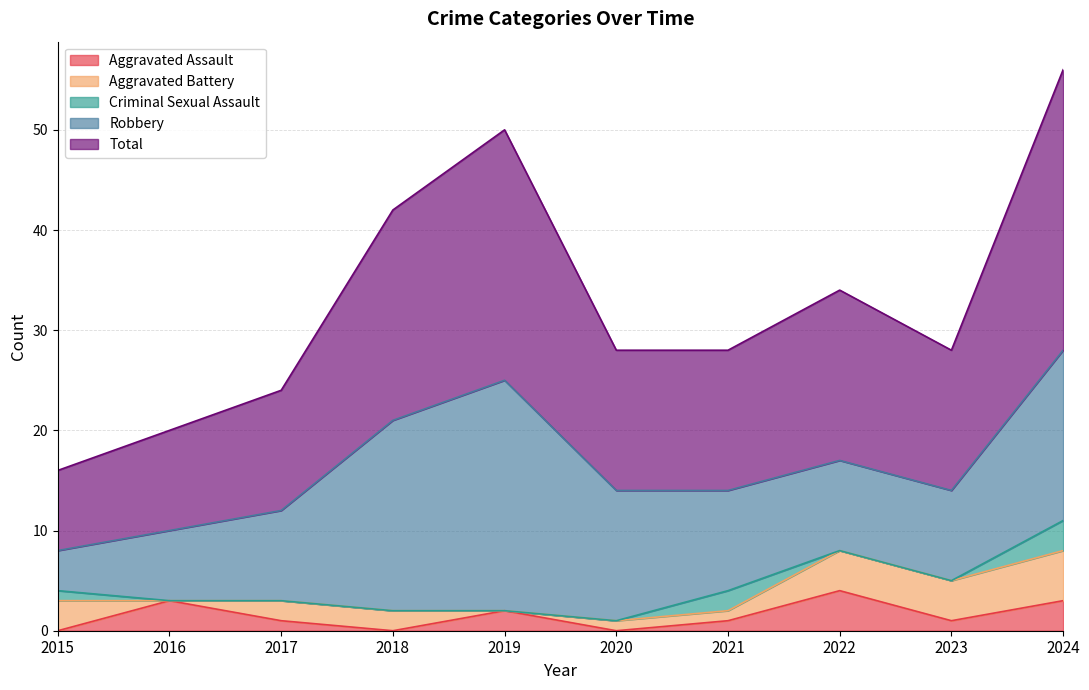

What is the value of the Aggravated Assault point at the 7th from the left?

1